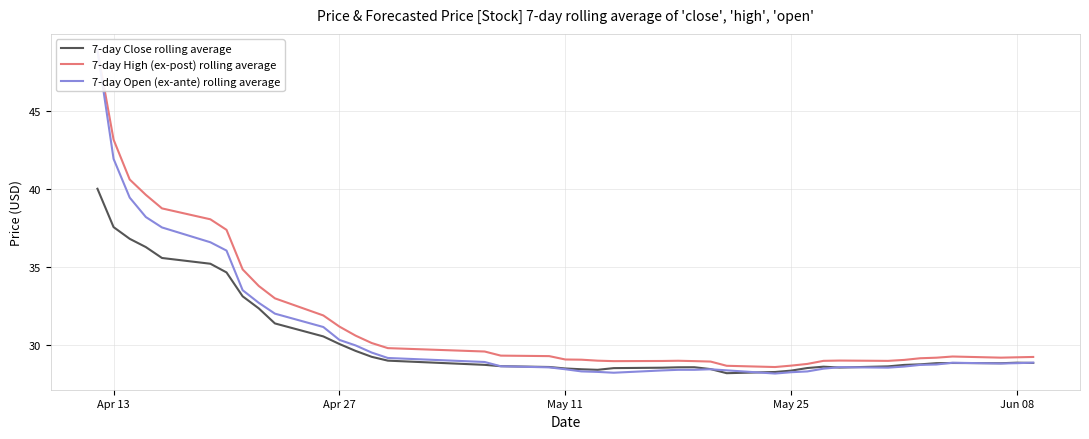

Is it true that 7-day Close rolling average equals 14.3 at May 11?

False